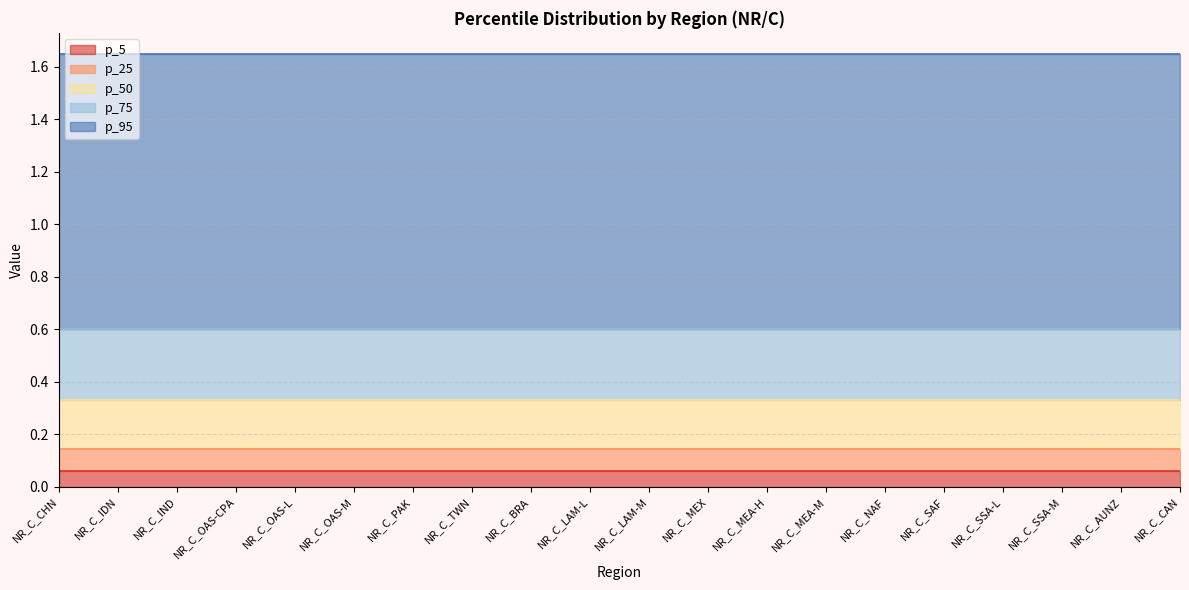

What position from the left is NR_C_SSA-M?

18